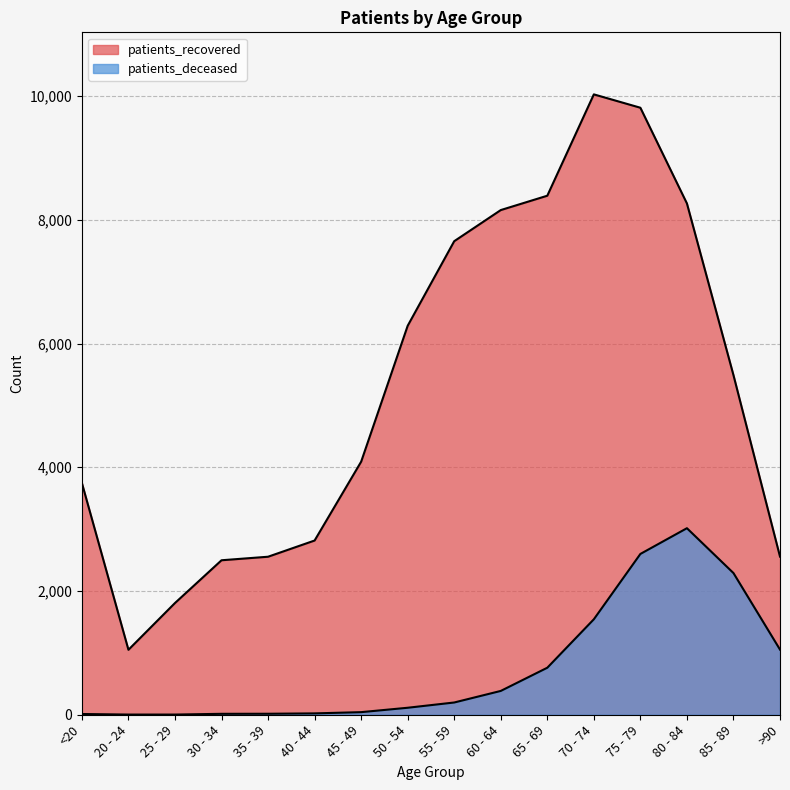

Which label corresponds to the largest value in the chart?

70 - 74